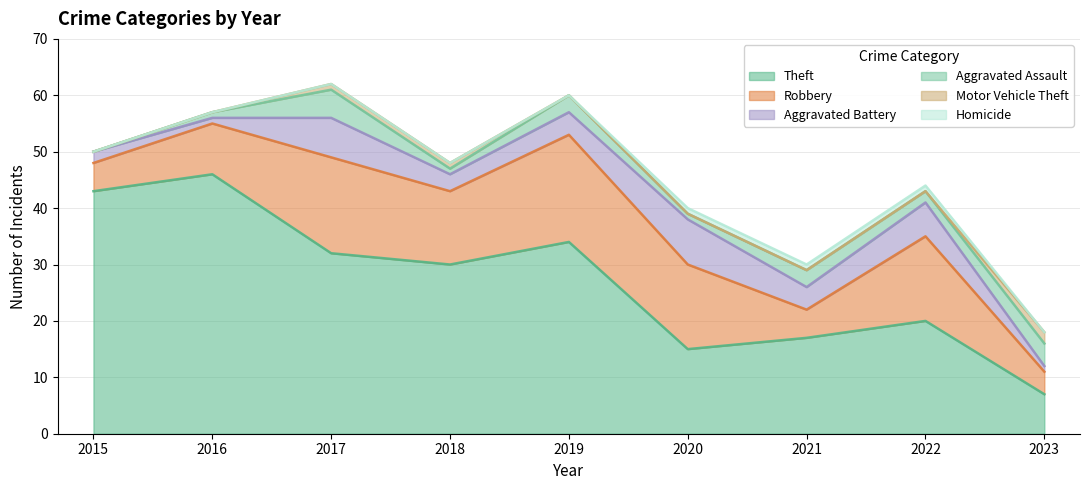

Reading left to right, extract all data points from this chart.

Theft: 43	46	32	30	34	15	17	20	7
Robbery: 5	9	17	13	19	15	5	15	4
Aggravated Battery: 2	1	7	3	4	8	4	6	1
Aggravated Assault: 0	1	5	1	3	1	3	2	4
Motor Vehicle Theft: 0	0	1	1	0	0	0	0	2
Homicide: 0	0	0	0	0	1	1	1	0